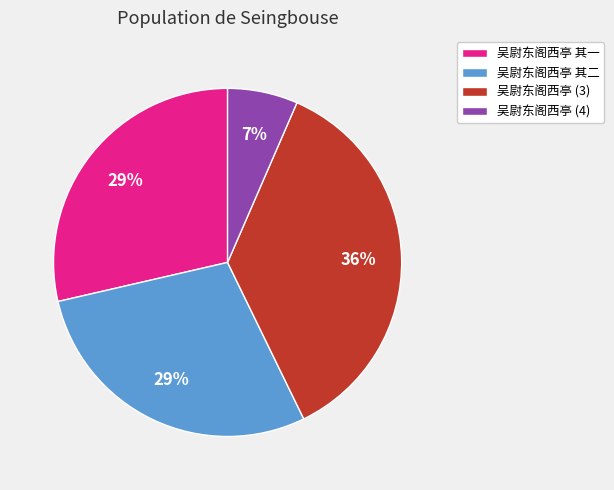

Combined, do 吴尉东阁西亭 (3) and 吴尉东阁西亭 其一 account for over 50%?

Yes